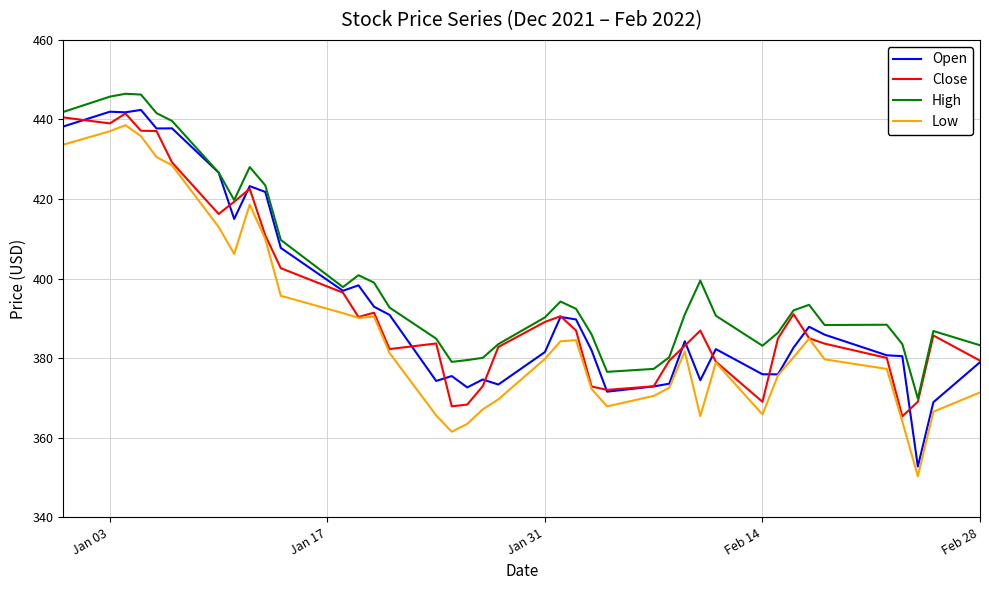

Which series has the largest total across all categories?

High